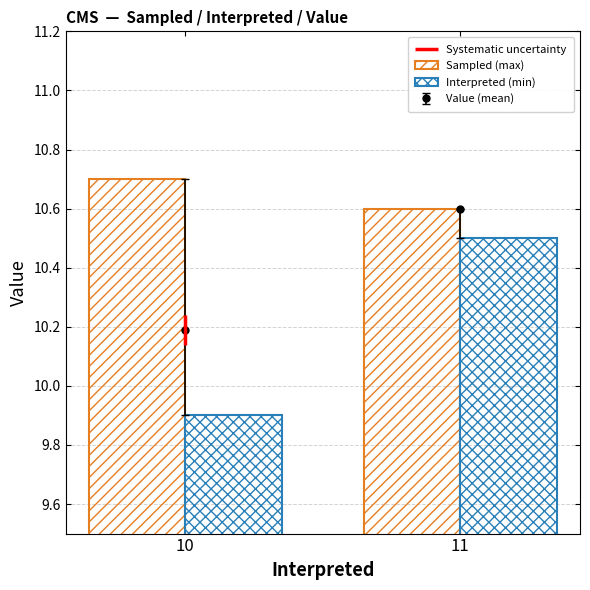

What is the value of the Interpreted (min) bar at the 2nd from the left?

10.5